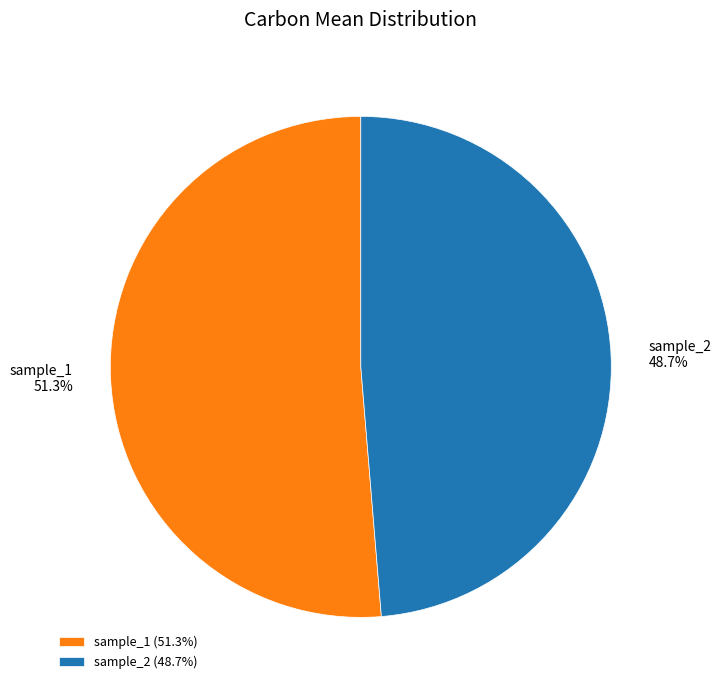

To the nearest percent, what portion does sample_1 represent?

51%